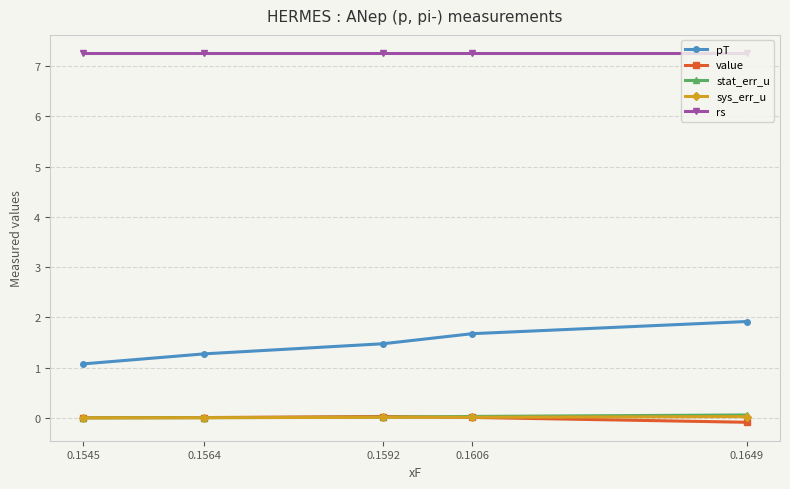

True or false: pT has more than 0 points higher than both neighbors.

False